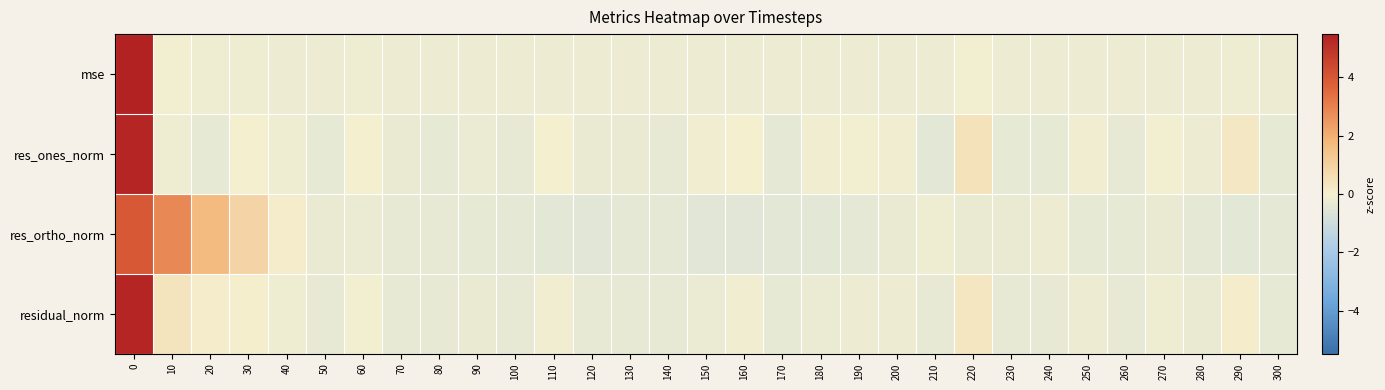

Which has a higher value, 10 or 300?

10